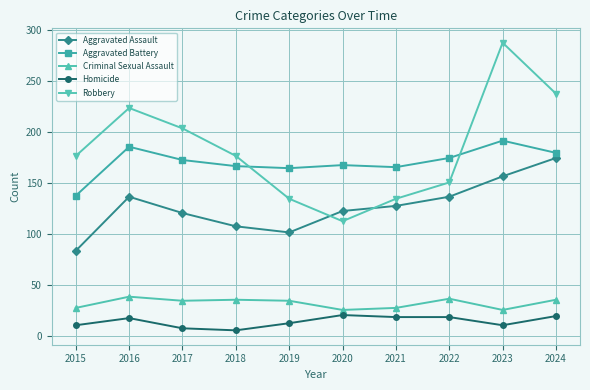

How many lines are shown in the chart?

5